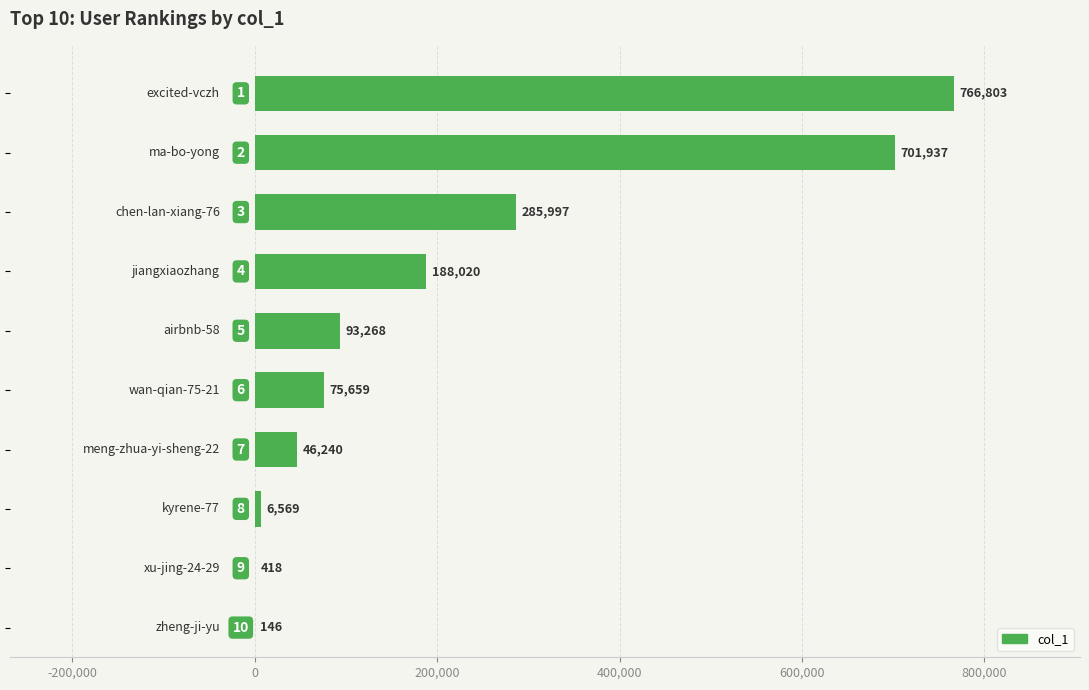

What is the maximum value shown in the chart?

766803